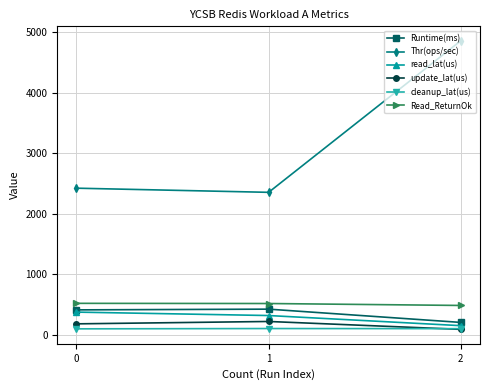

What is the greatest value displayed?

4854.4